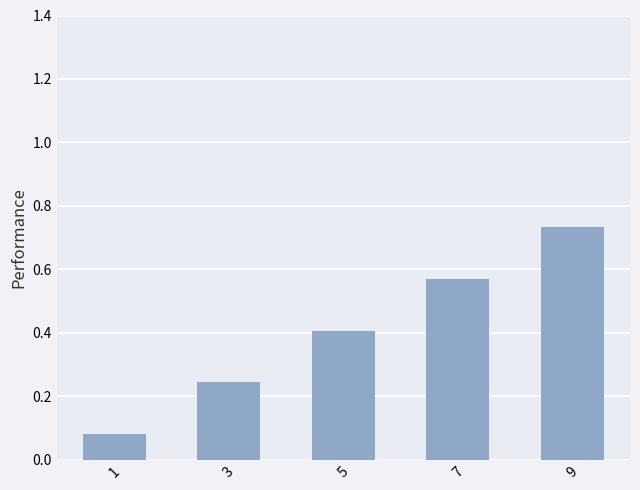

What is the sum of all values?

2.0